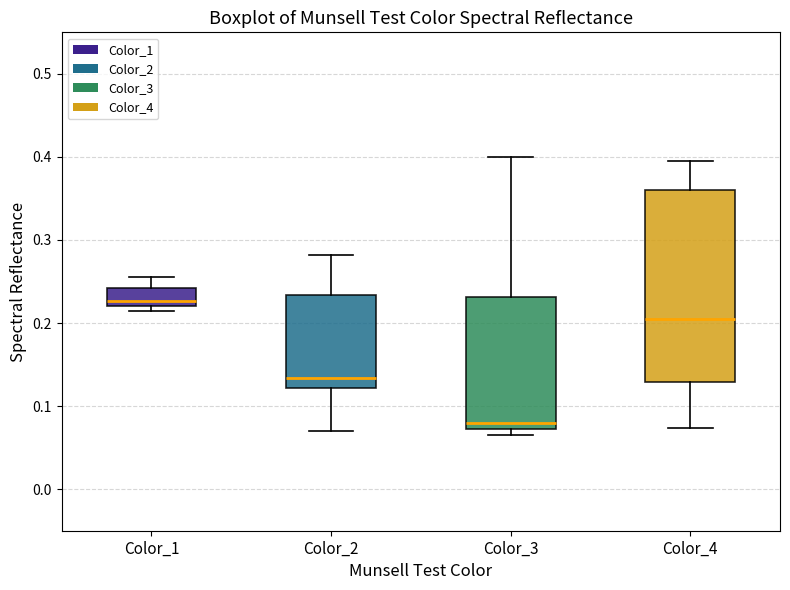

Comparing the boxes themselves (not the whiskers), which one is the tallest?

Color_4